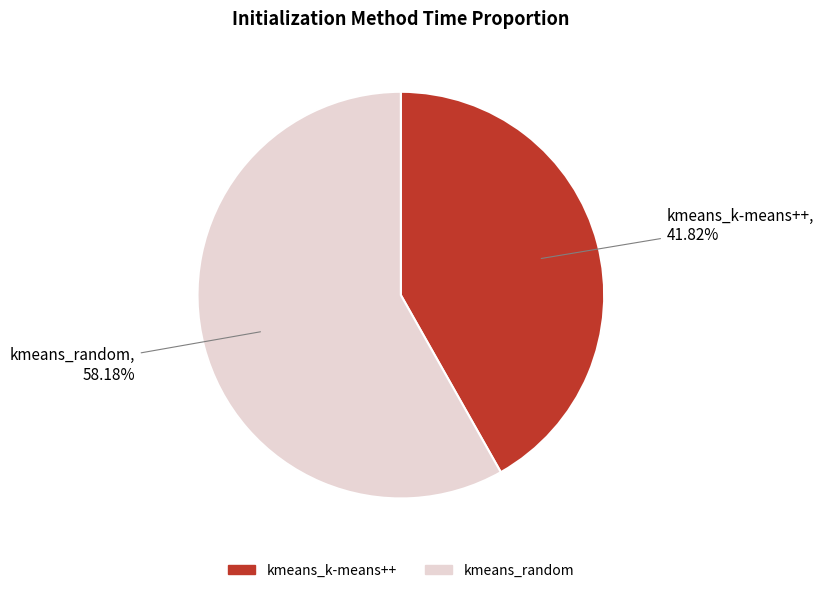

Between kmeans_random and kmeans_k-means++, which is larger?

kmeans_random